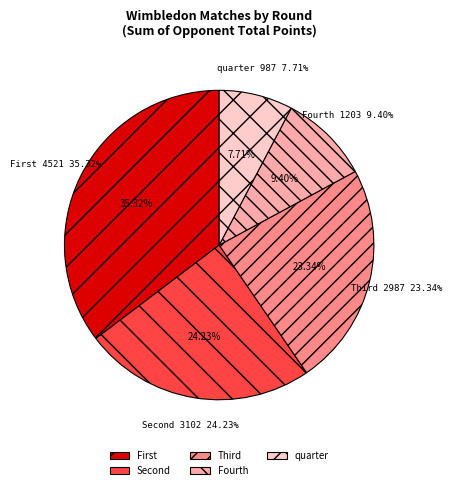

Is there any slice that represents more than half of the pie?

No